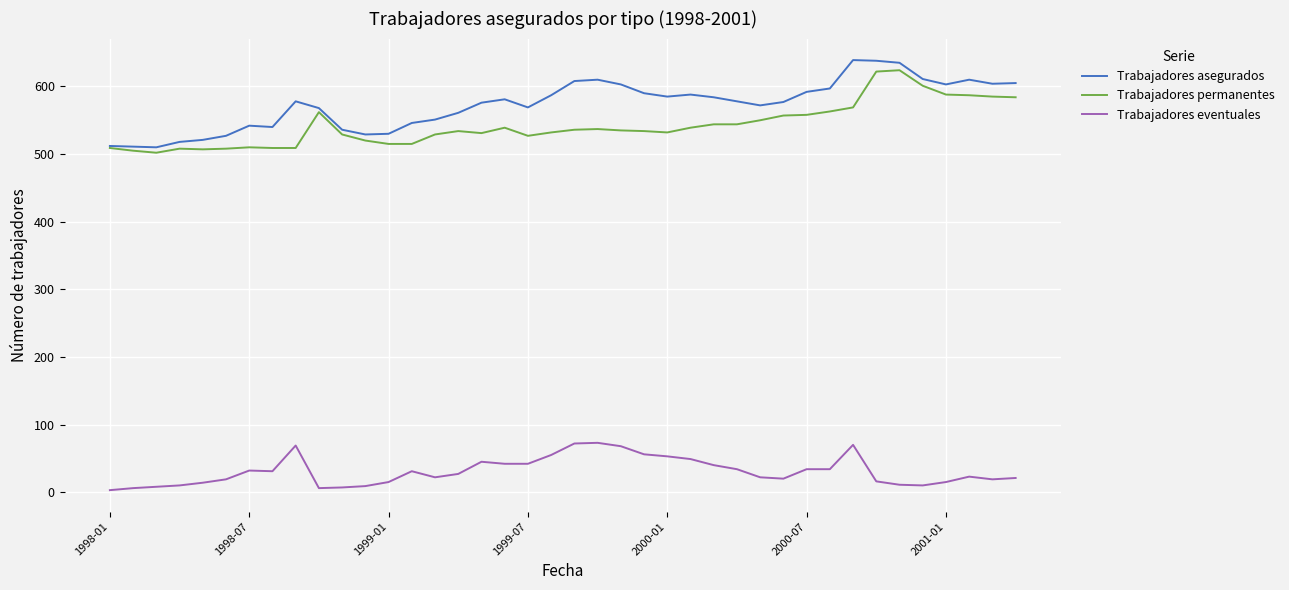

True or false: Trabajadores eventuales and Trabajadores permanentes cross at least once.

False